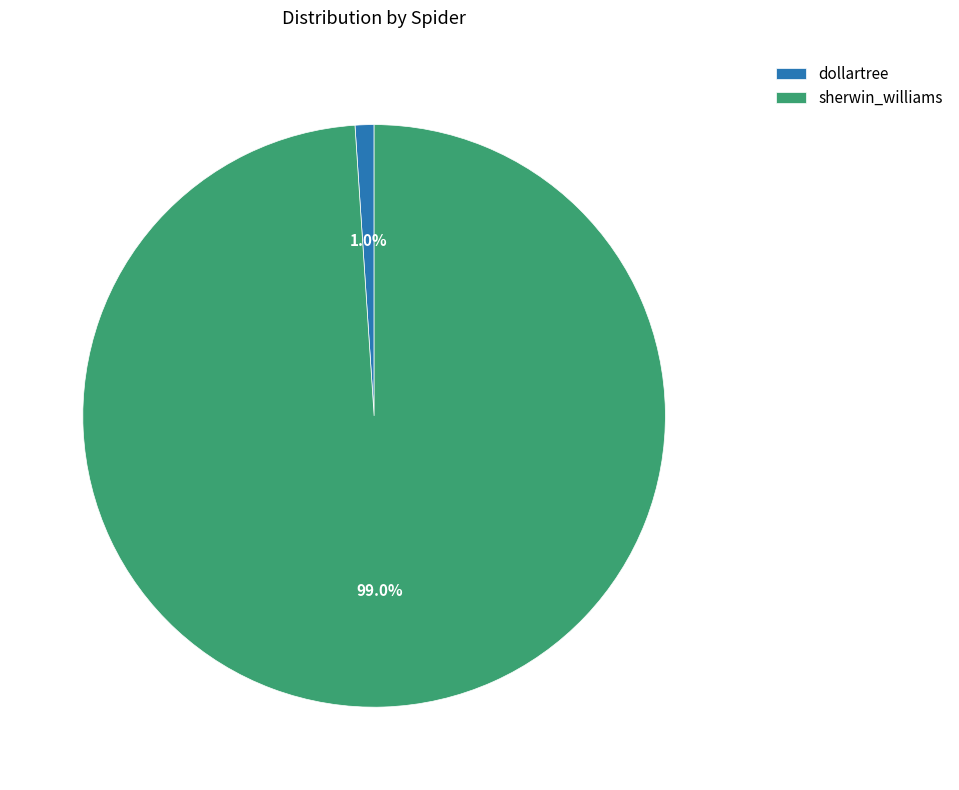

To the nearest percent, what is the average slice percentage?

50%